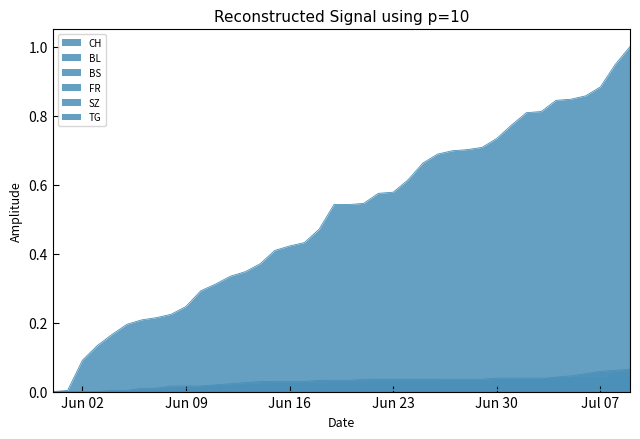

How many lines are shown in the chart?

6